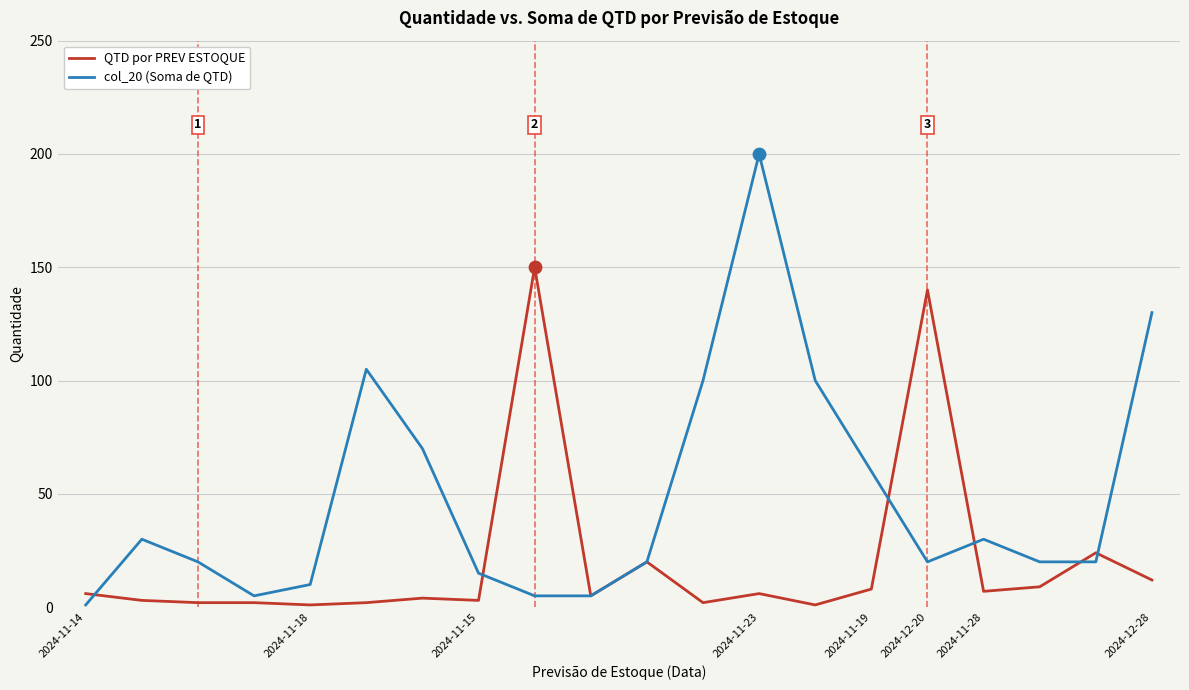

Which series has the largest total across all categories?

col_20 (Soma de QTD)